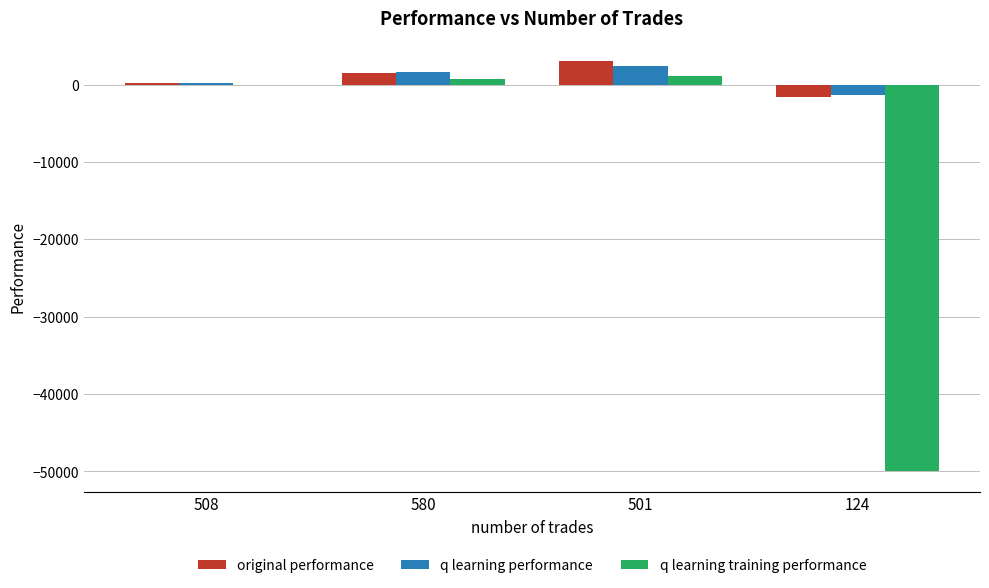

Which series changed the most between 508 and 580?

q learning performance